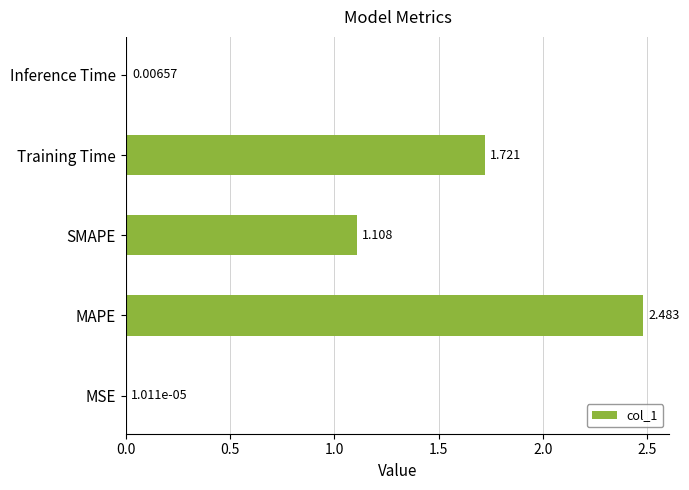

At which label is the value closest to 1?

SMAPE